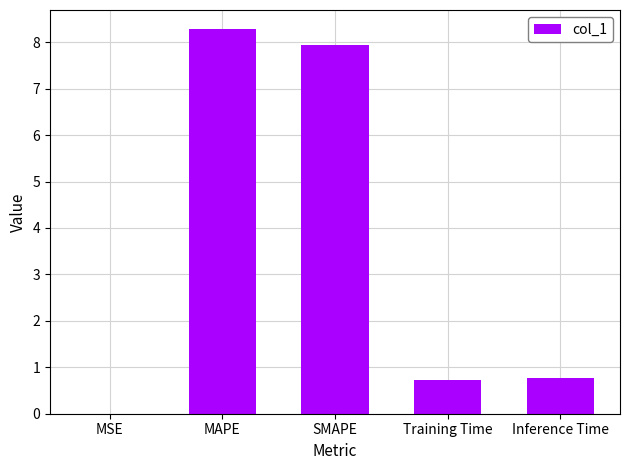

How many distinct data groups are displayed?

1